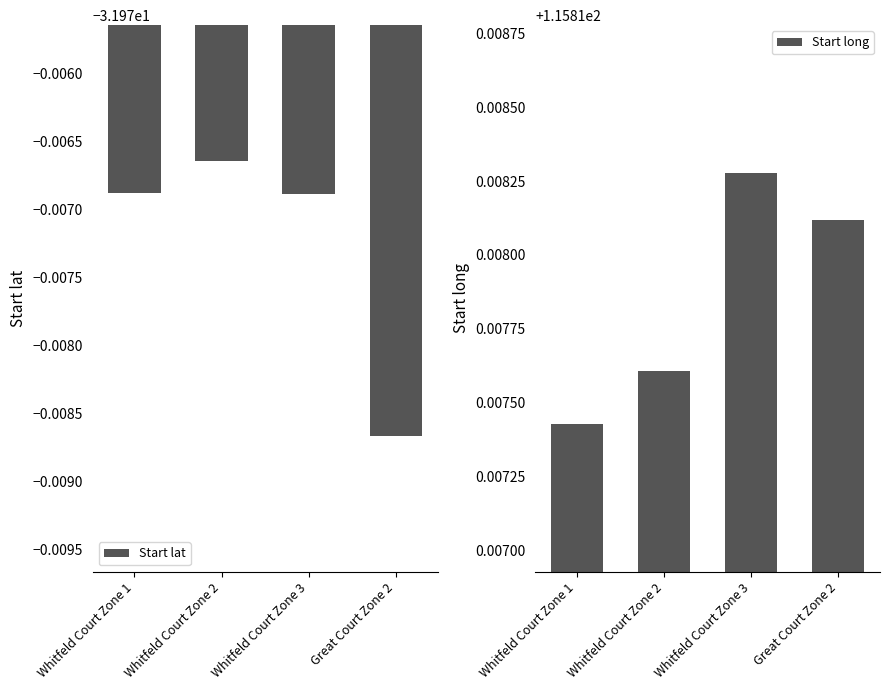

The Start lat series shows -57.6 at Whitfeld Court Zone 3. True or false?

False